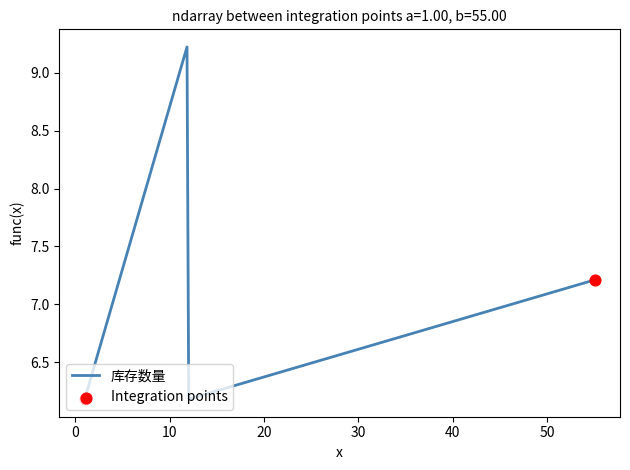

What is the maximum value shown in the chart?

9.2